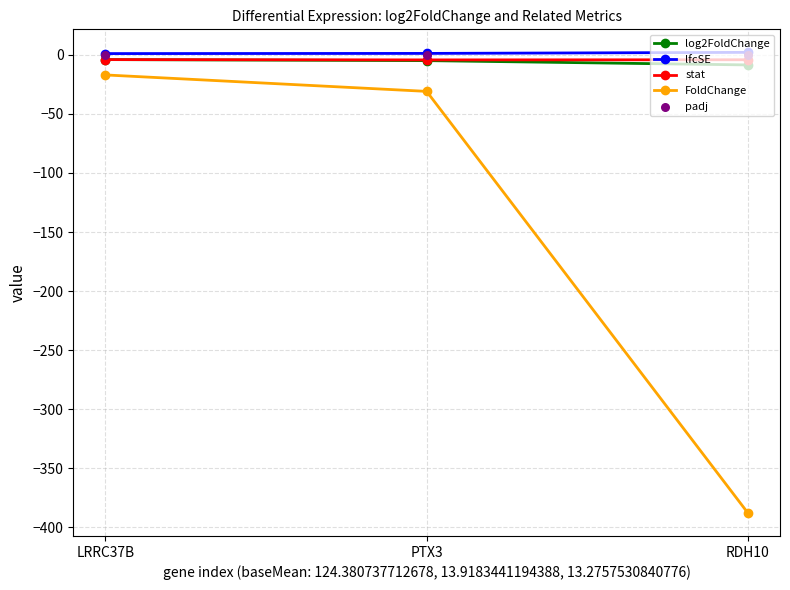

Which series reaches the maximum Y coordinate?

lfcSE